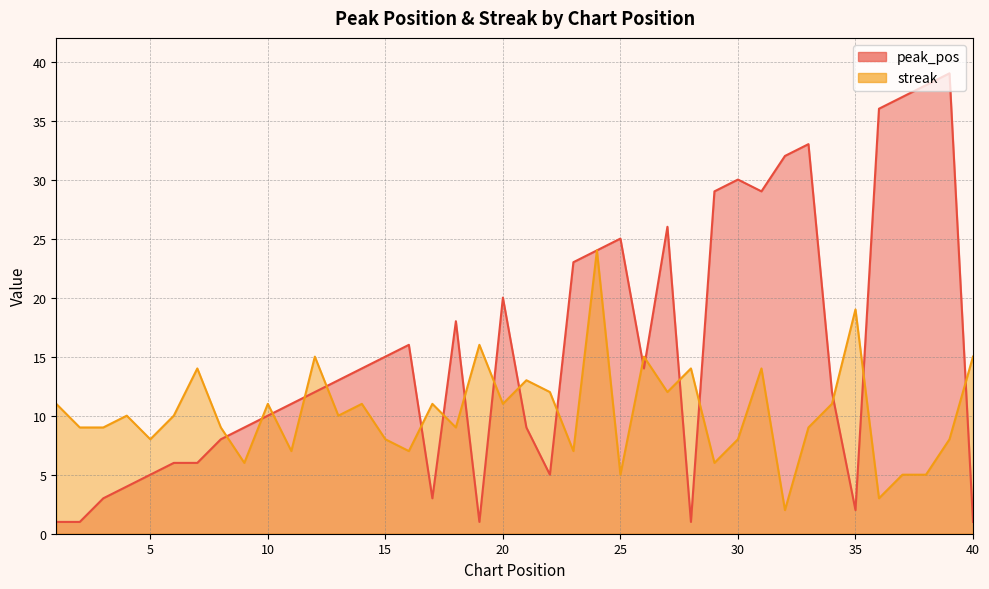

Is it true that peak_pos equals 14 at 14?

True